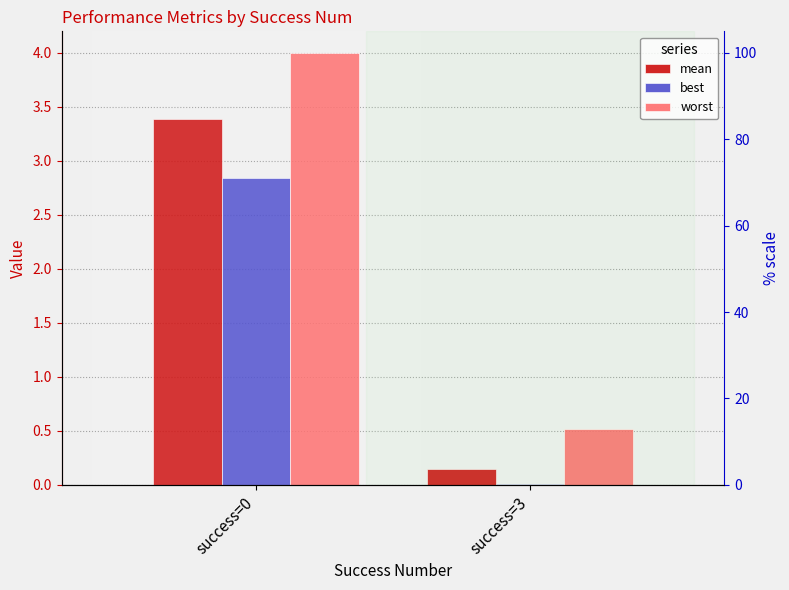

True or false: best has a value of 0.0 at success=3.

True